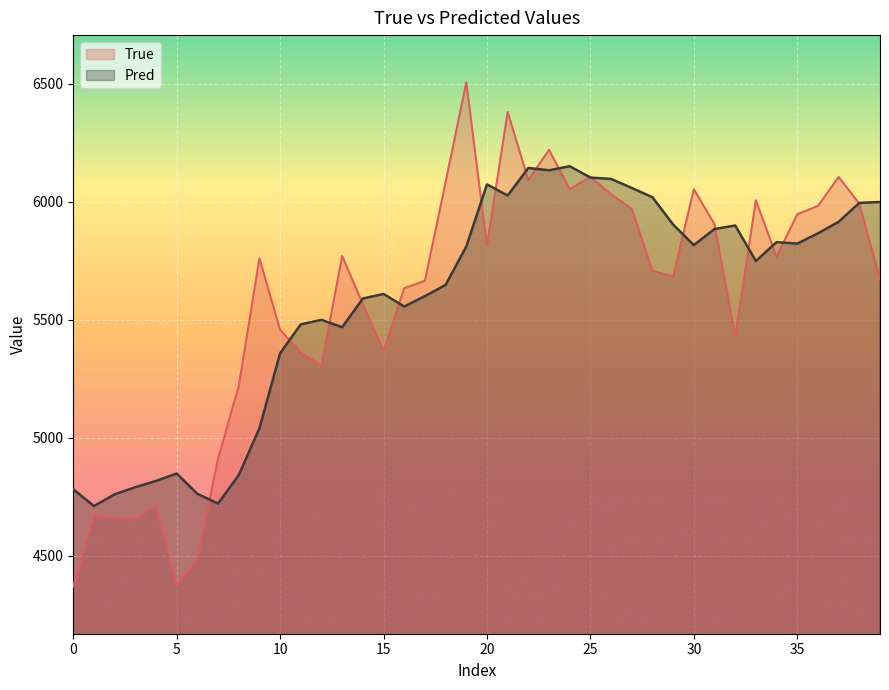

Which series has the largest range (max minus min)?

True